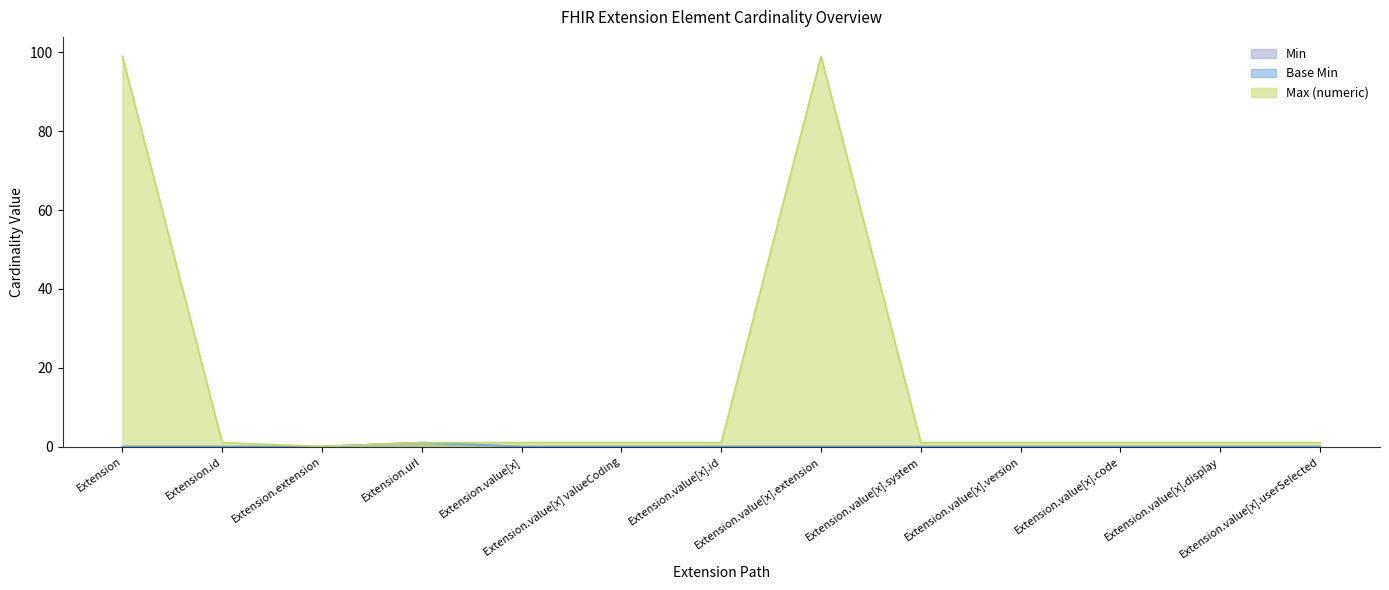

Rank the series by their maximum value, from lowest to highest.

Min, Base Min, Max (numeric)